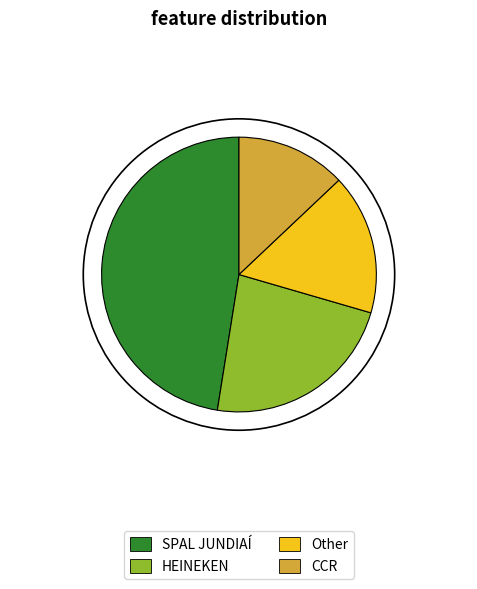

What is the ratio of the value at CCR to the value at HEINEKEN?

0.6